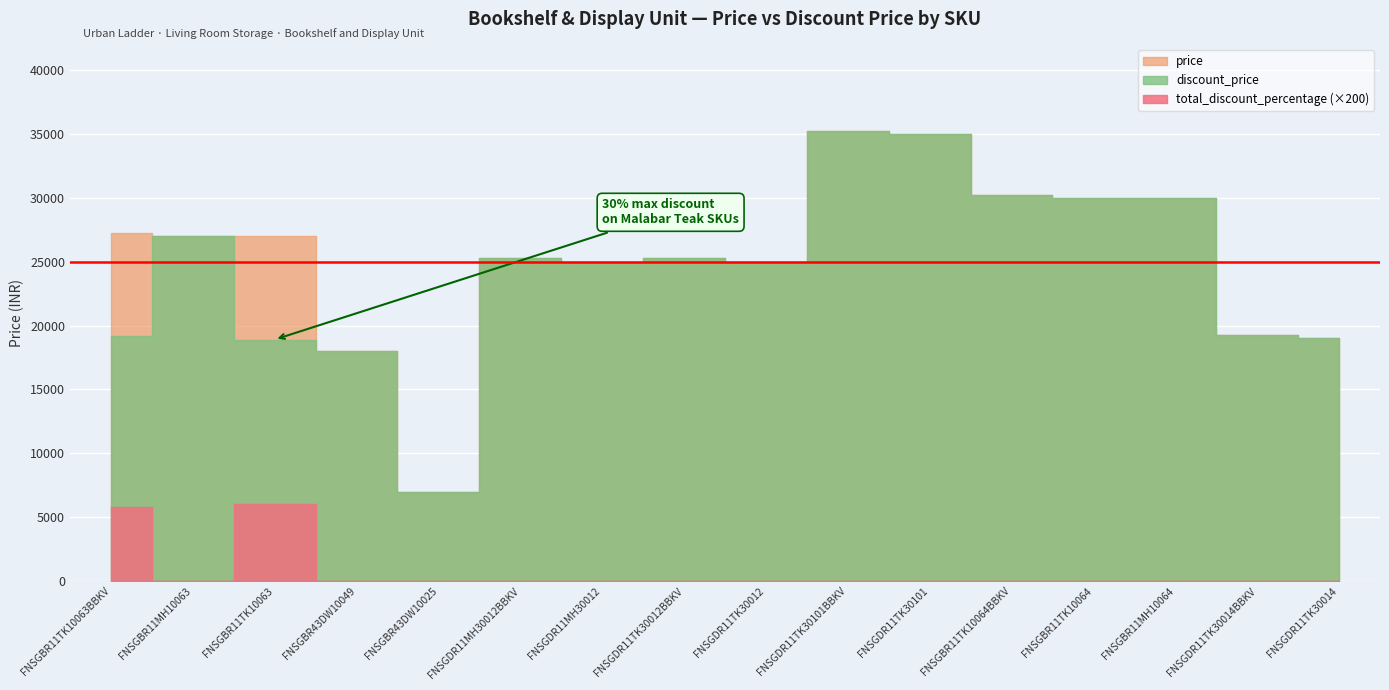

How many lines are shown in the chart?

4